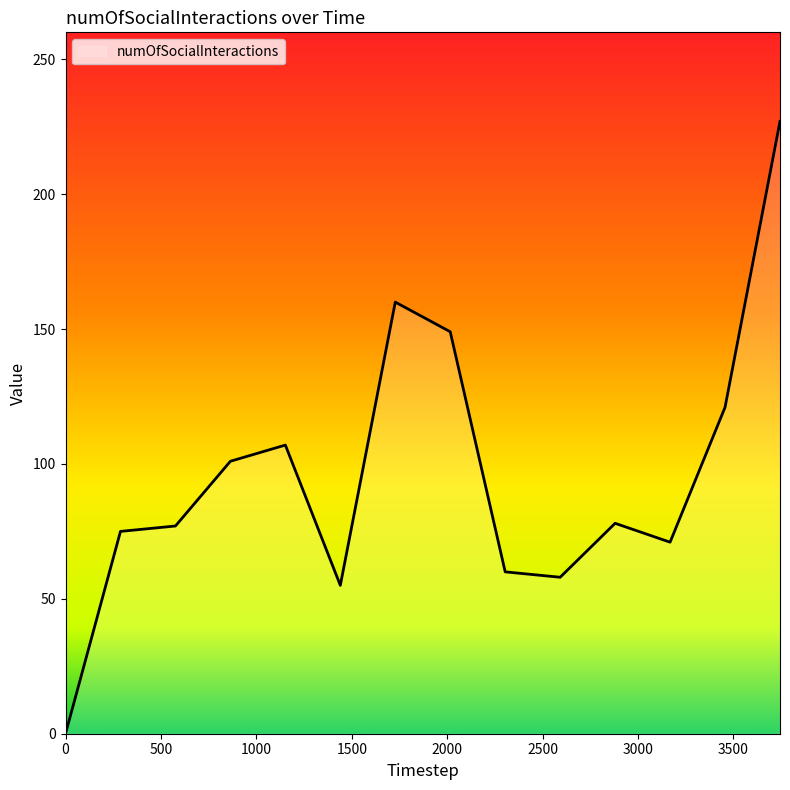

What is the maximum value shown in the chart?

227